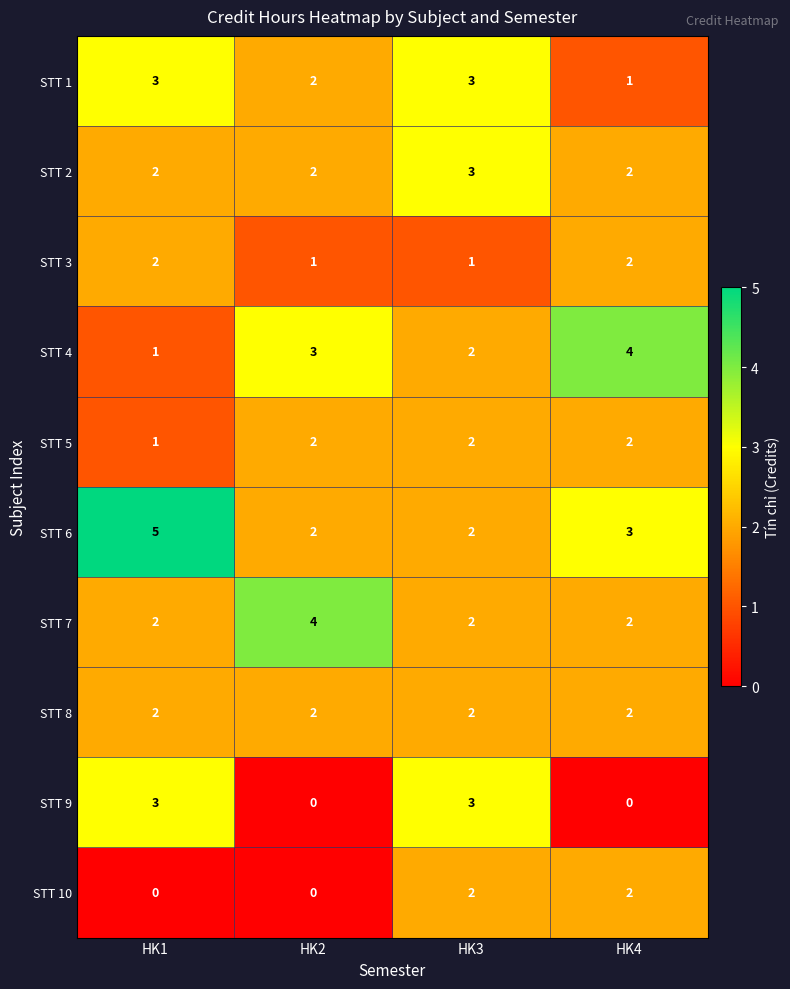

Which series changed the most between HK3 and HK4?

STT 9